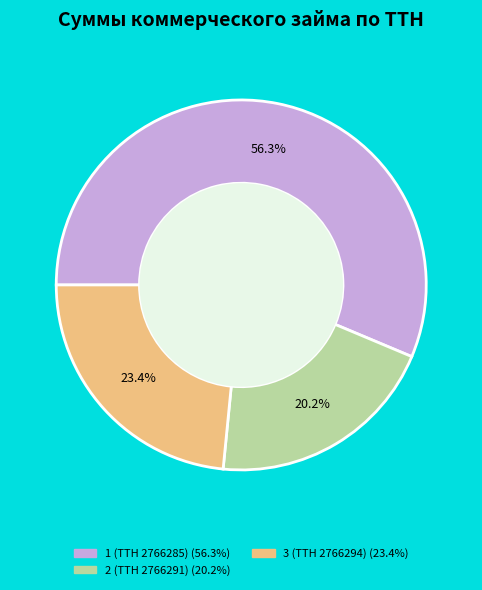

How many segments does this pie chart have?

3